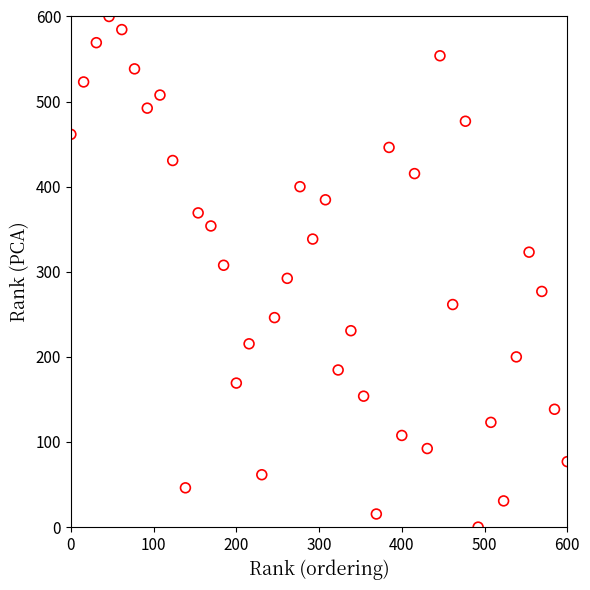

What is the range of X values (max minus min)?

600.0